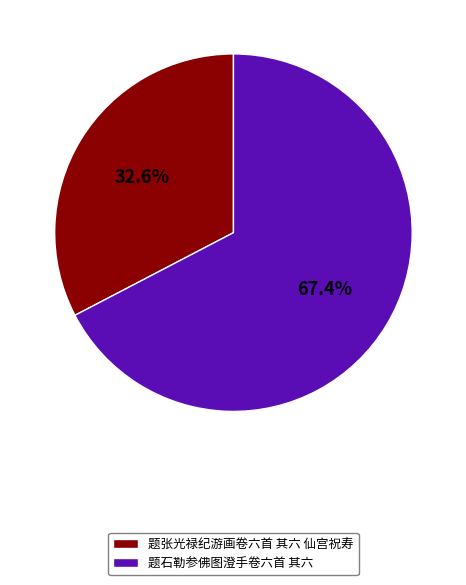

The 题张光禄纪游画卷六首 其六 仙宫祝寿 slice represents 33% of the pie. True or false?

True